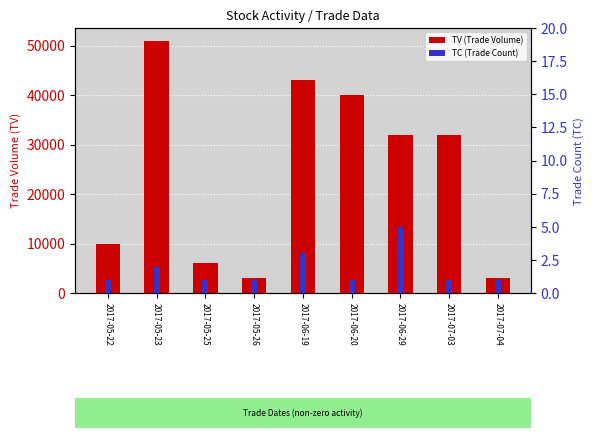

What is the average value of the TV (Trade Volume) series?

24444